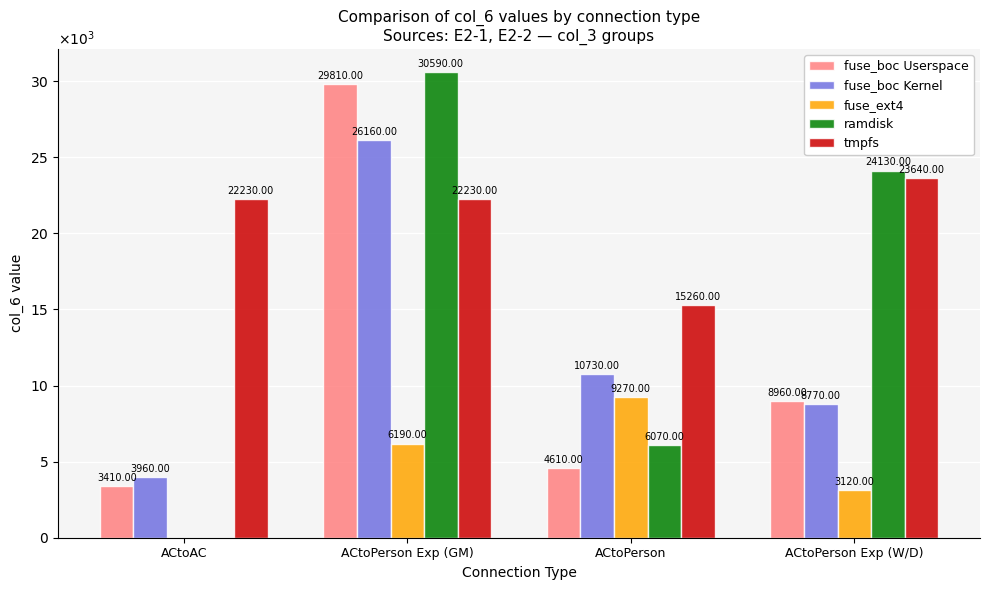

Are the bars grouped side by side (vs. stacked)?

Yes